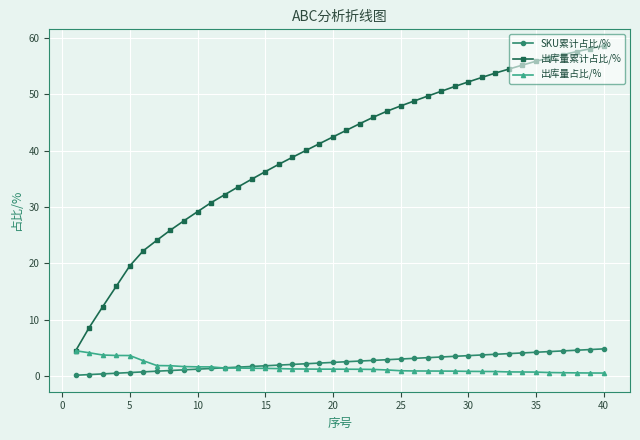

At how many categories does at least one series exceed 13?

37